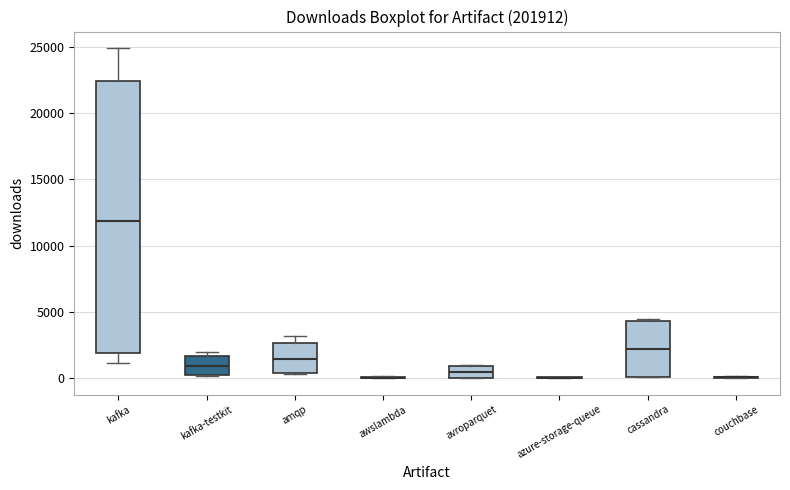

Comparing the boxes themselves (not the whiskers), which one is the tallest?

kafka